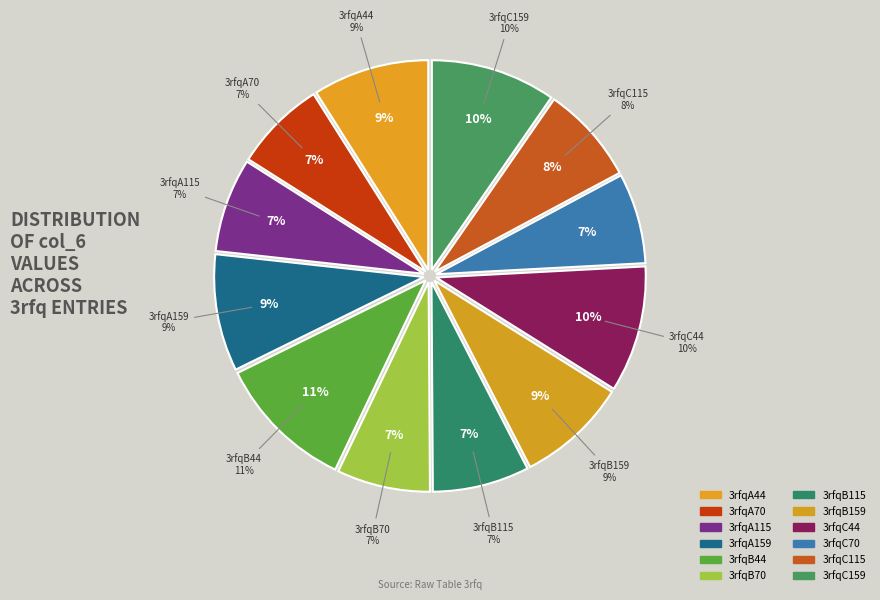

What percentage is NOT represented by 3rfqC44?

90.3%